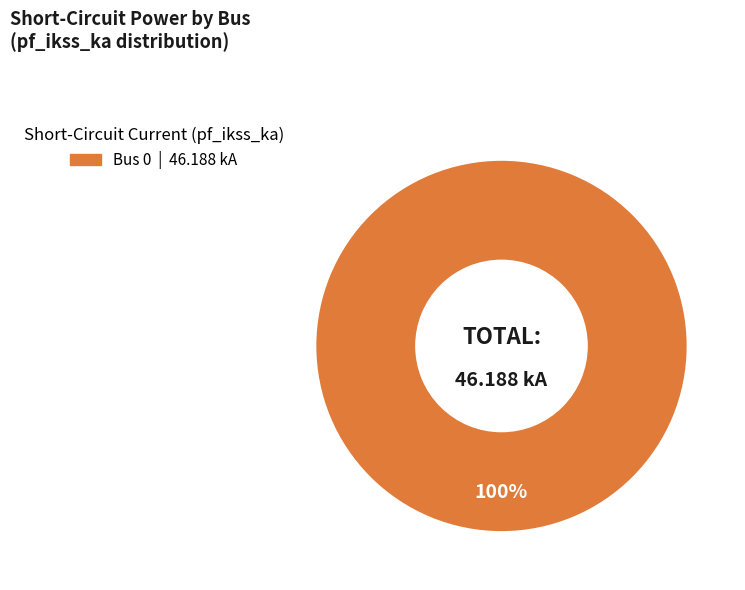

Does any single category account for the majority?

Yes